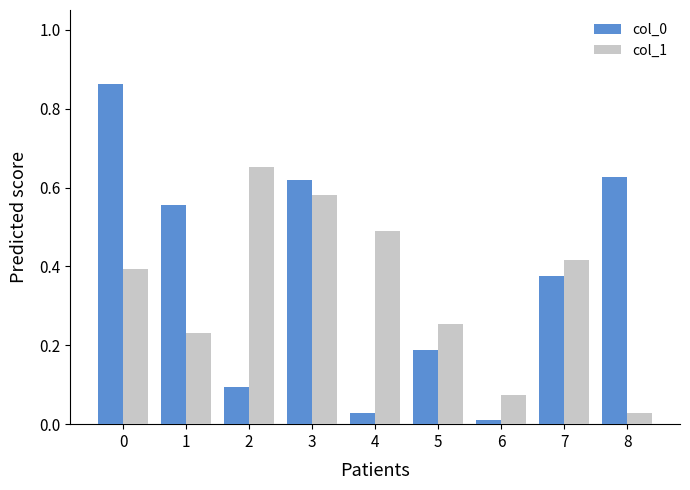

What is the sum of the col_1 values at 4 and 3?

1.1